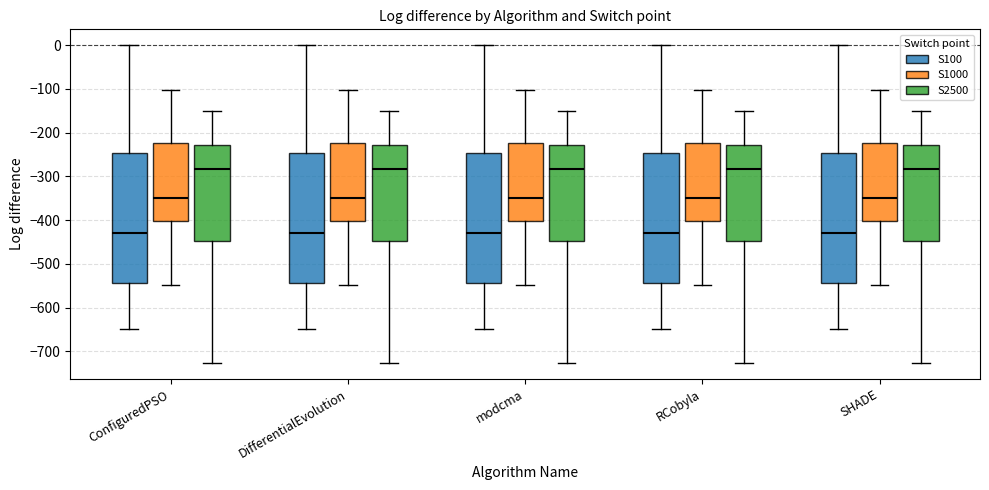

Reading left to right, read every box against the y-axis: the position of its median line, the range the box covers, and the ends of its whiskers. The values are not printed on the chart, so give them approximately, as read against the axis.

ConfiguredPSO (S100): median -430, box -540 to -250, whiskers -650 to 0
ConfiguredPSO (S1000): median -350, box -400 to -220, whiskers -550 to -100
ConfiguredPSO (S2500): median -280, box -450 to -230, whiskers -730 to -150
DifferentialEvolution (S100): median -430, box -540 to -250, whiskers -650 to 0
DifferentialEvolution (S1000): median -350, box -400 to -220, whiskers -550 to -100
DifferentialEvolution (S2500): median -280, box -450 to -230, whiskers -730 to -150
modcma (S100): median -430, box -540 to -250, whiskers -650 to 0
modcma (S1000): median -350, box -400 to -220, whiskers -550 to -100
modcma (S2500): median -280, box -450 to -230, whiskers -730 to -150
RCobyla (S100): median -430, box -540 to -250, whiskers -650 to 0
RCobyla (S1000): median -350, box -400 to -220, whiskers -550 to -100
RCobyla (S2500): median -280, box -450 to -230, whiskers -730 to -150
SHADE (S100): median -430, box -540 to -250, whiskers -650 to 0
SHADE (S1000): median -350, box -400 to -220, whiskers -550 to -100
SHADE (S2500): median -280, box -450 to -230, whiskers -730 to -150